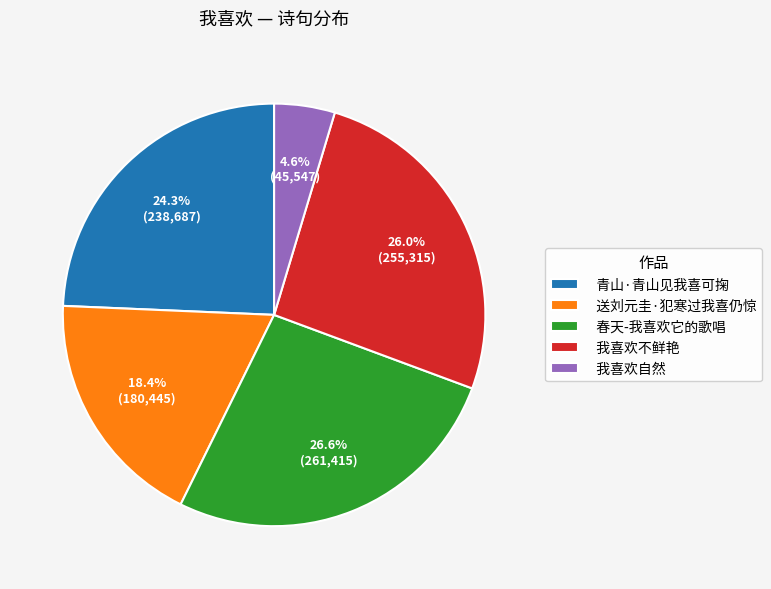

Is the sum of 我喜欢不鲜艳 and 我喜欢自然 greater than half?

No